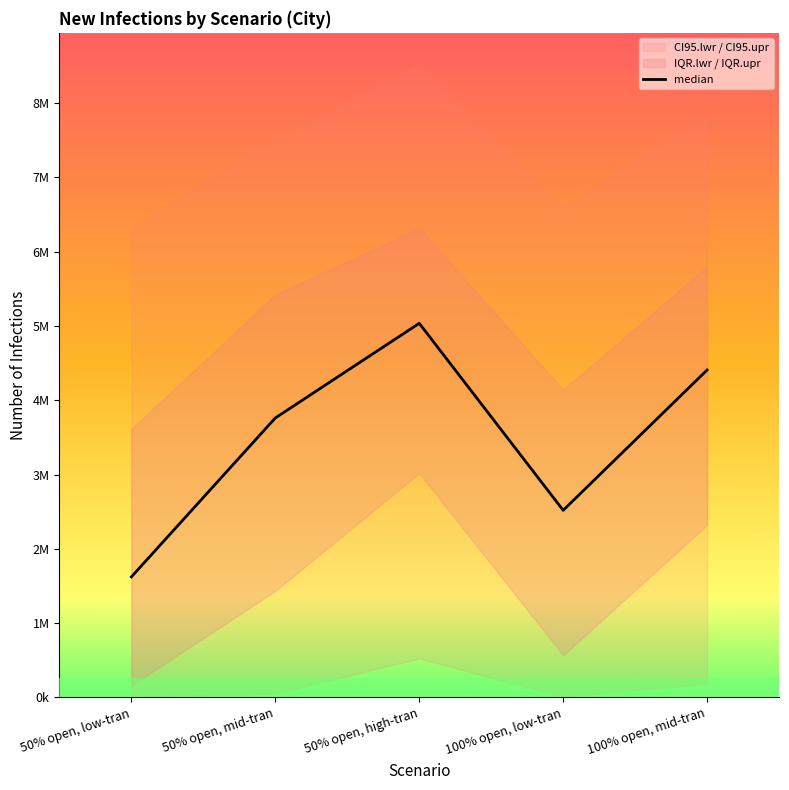

What is the change in value from 50% open, low-tran to 50% open, mid-tran?

+2138649